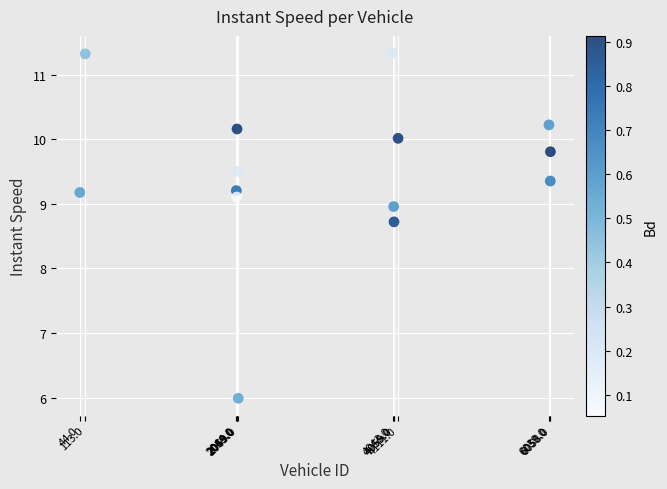

What is the range of Y values (max minus min)?

5.3